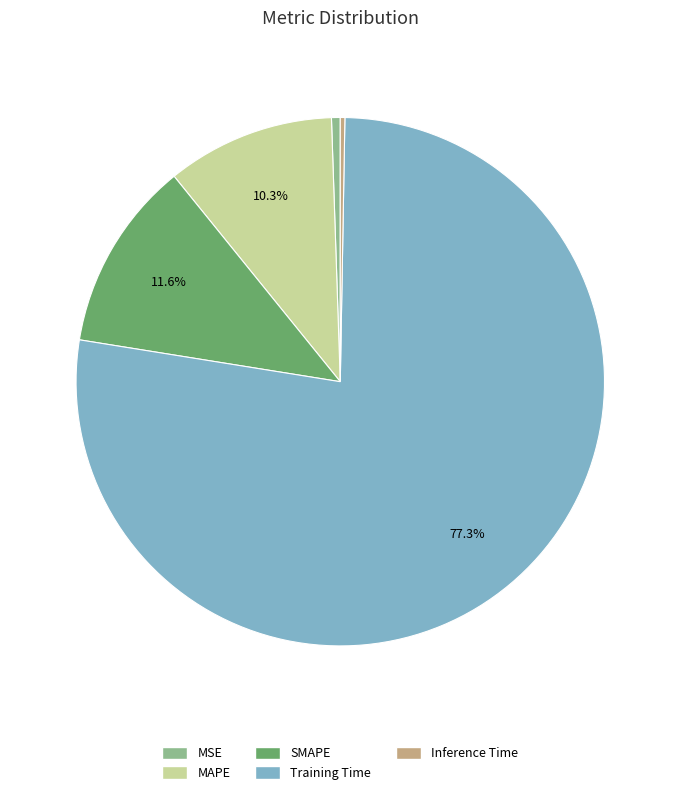

To the nearest percent, what is the average slice percentage?

20%